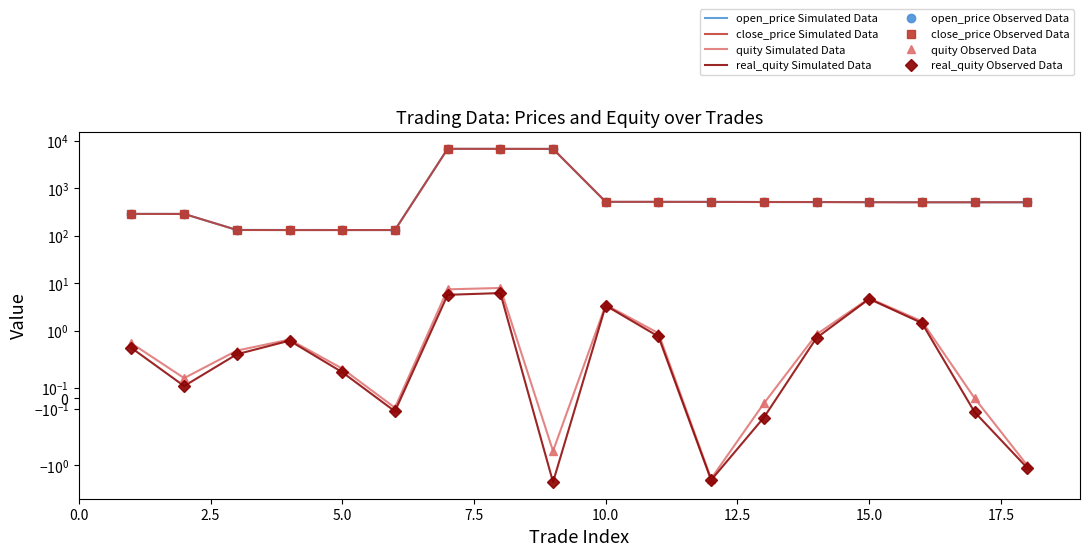

What is the value of the real_quity point at the 14th from the left?

0.7